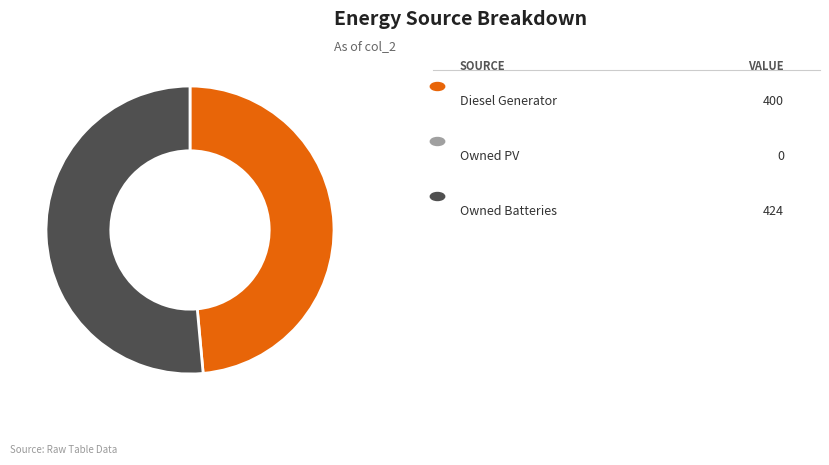

Does any single category account for the majority?

Yes